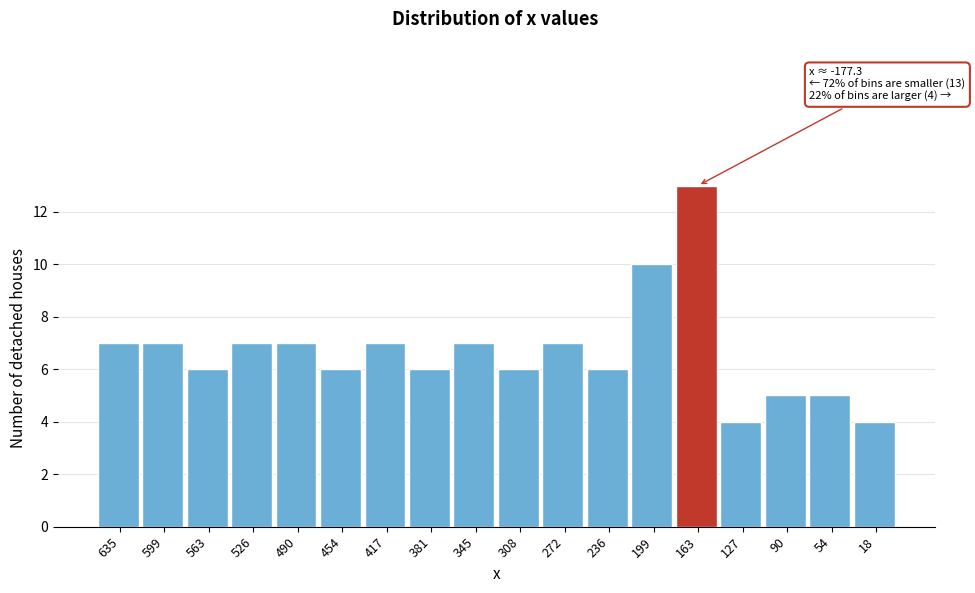

Reading left to right, what are all the values shown in this chart?

7	7	6	7	7	6	7	6	7	6	7	6	10	13	4	5	5	4